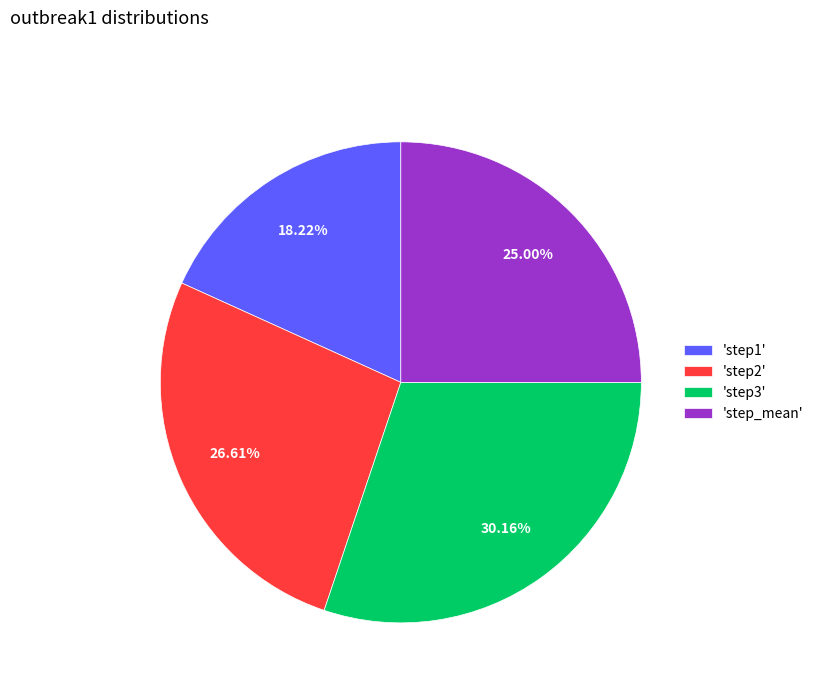

Rank the categories by value from lowest to highest.

'step1', 'step_mean', 'step2', 'step3'